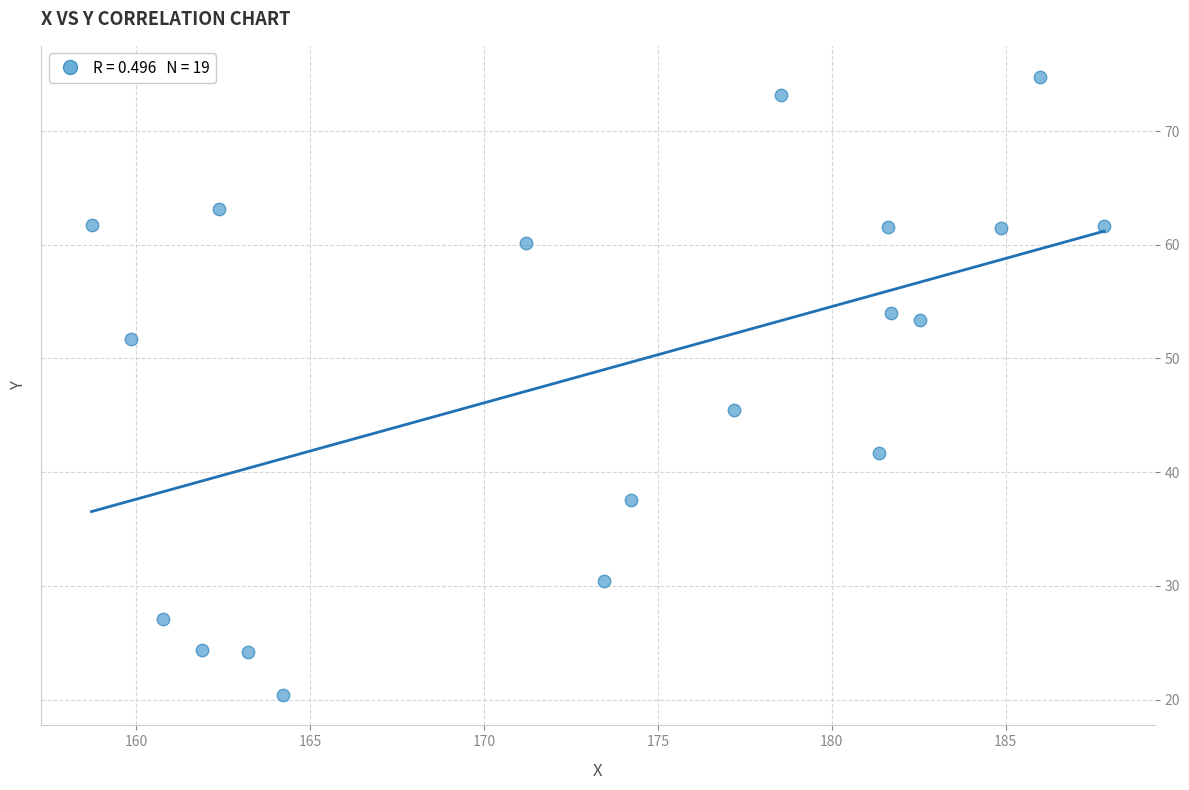

What is the range of Y values (max minus min)?

54.3